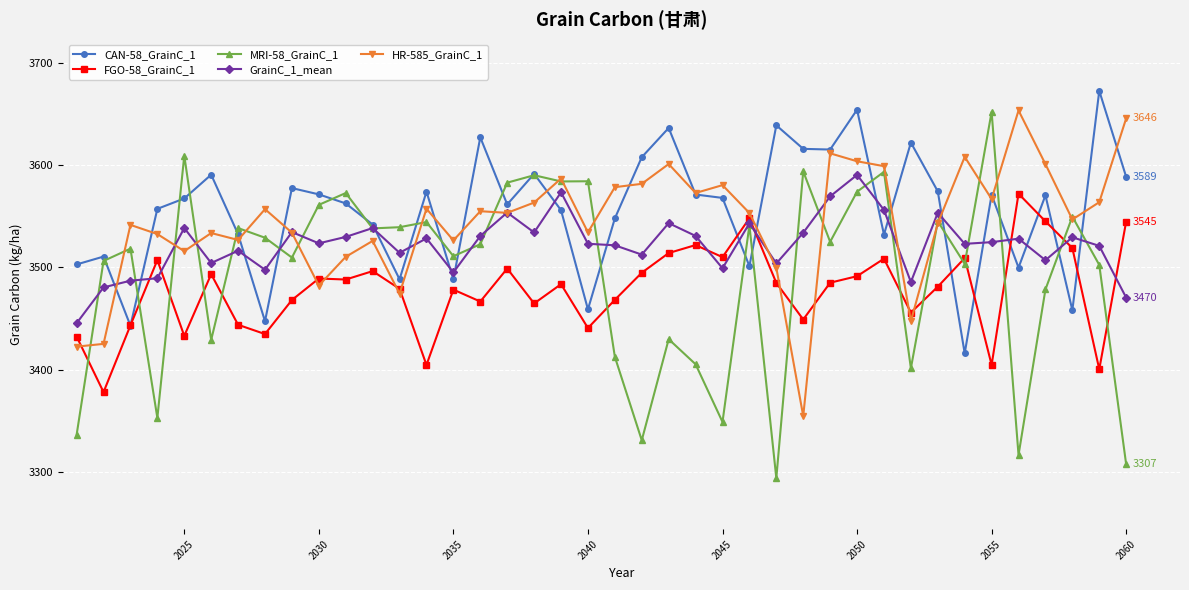

Which series has the largest range (max minus min)?

MRI-58_GrainC_1